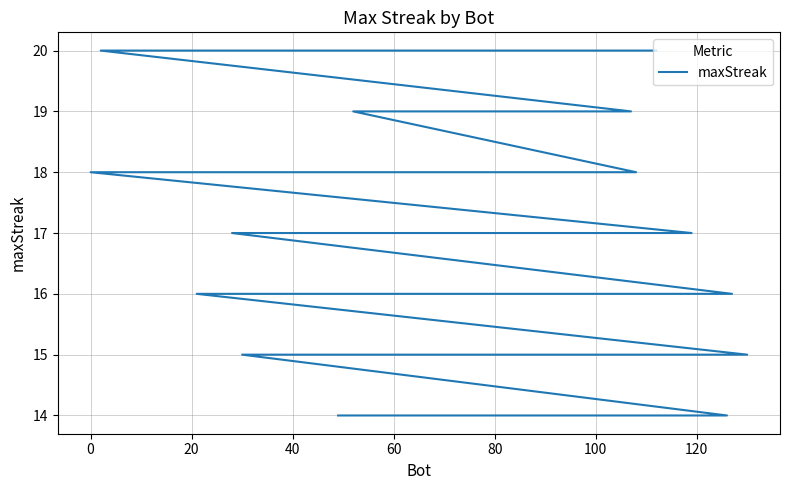

How many values are between 15 and 18?

27